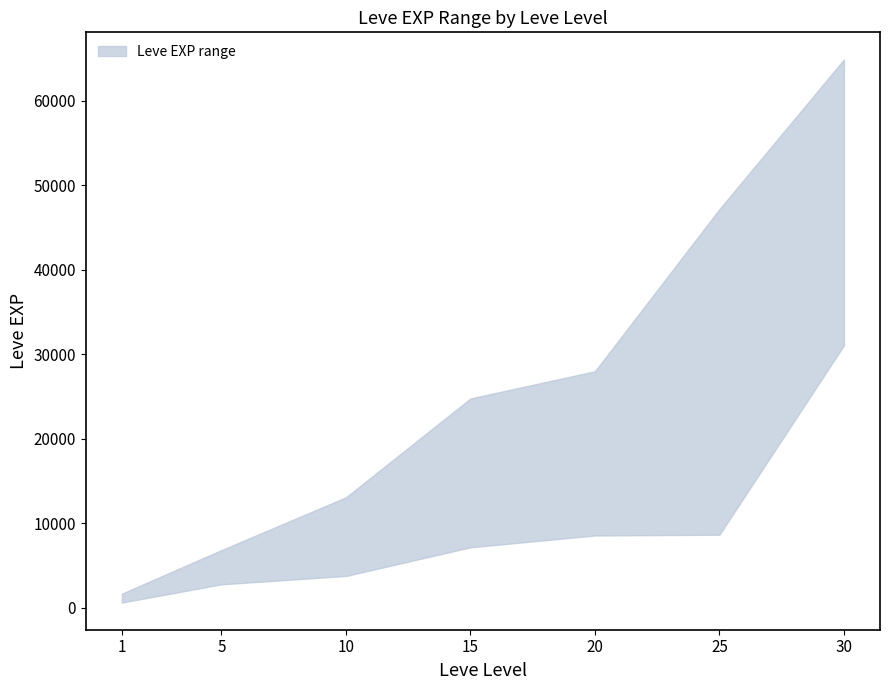

Which label corresponds to the smallest value in the chart?

1